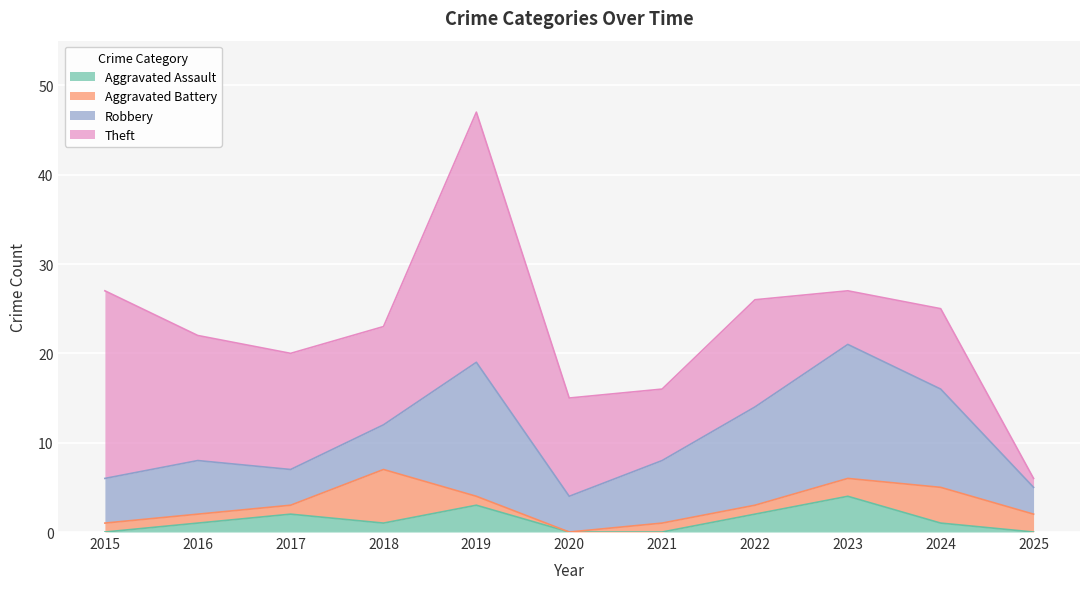

How many data points does each series have?

11